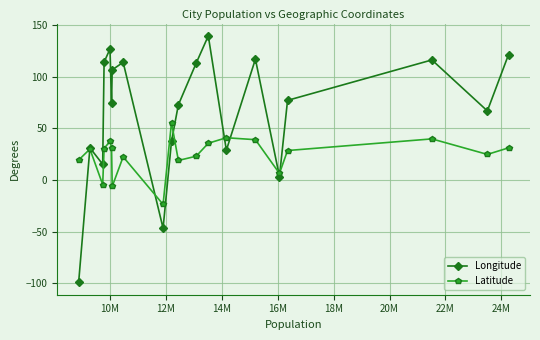

Rank the series by their average value, from highest to lowest.

Longitude, Latitude